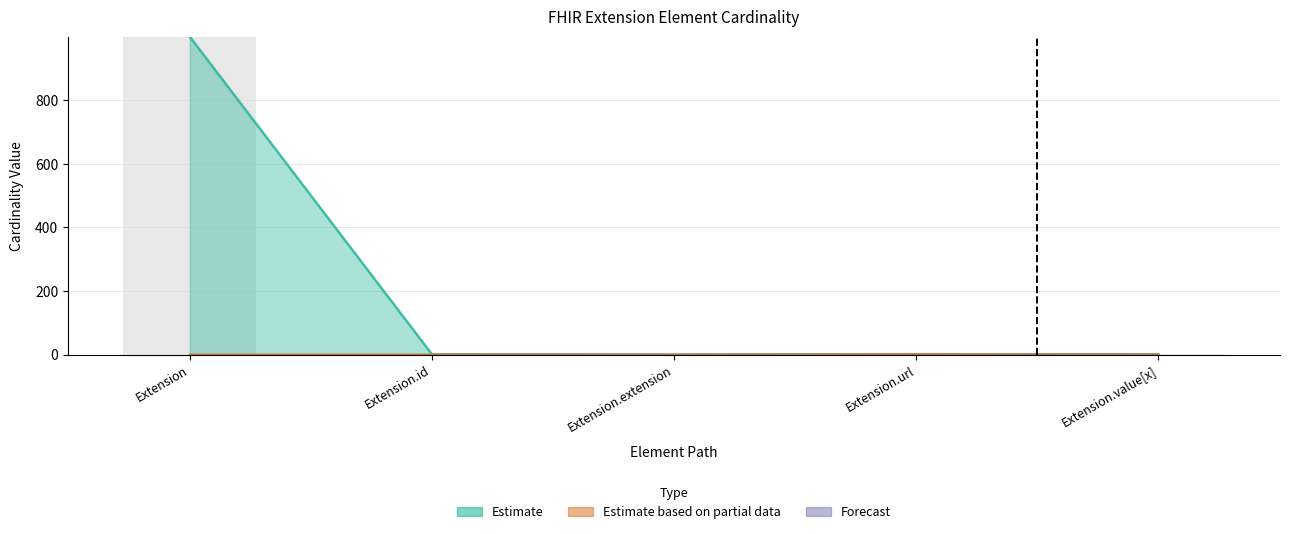

Where does the Max_numeric series first go above 1?

Extension